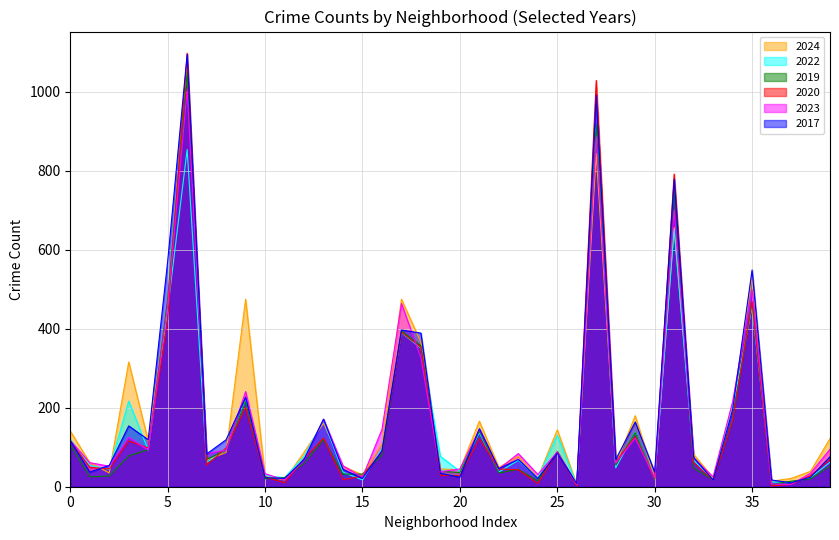

True or false: 2022 has more than 0 points higher than both neighbors.

True